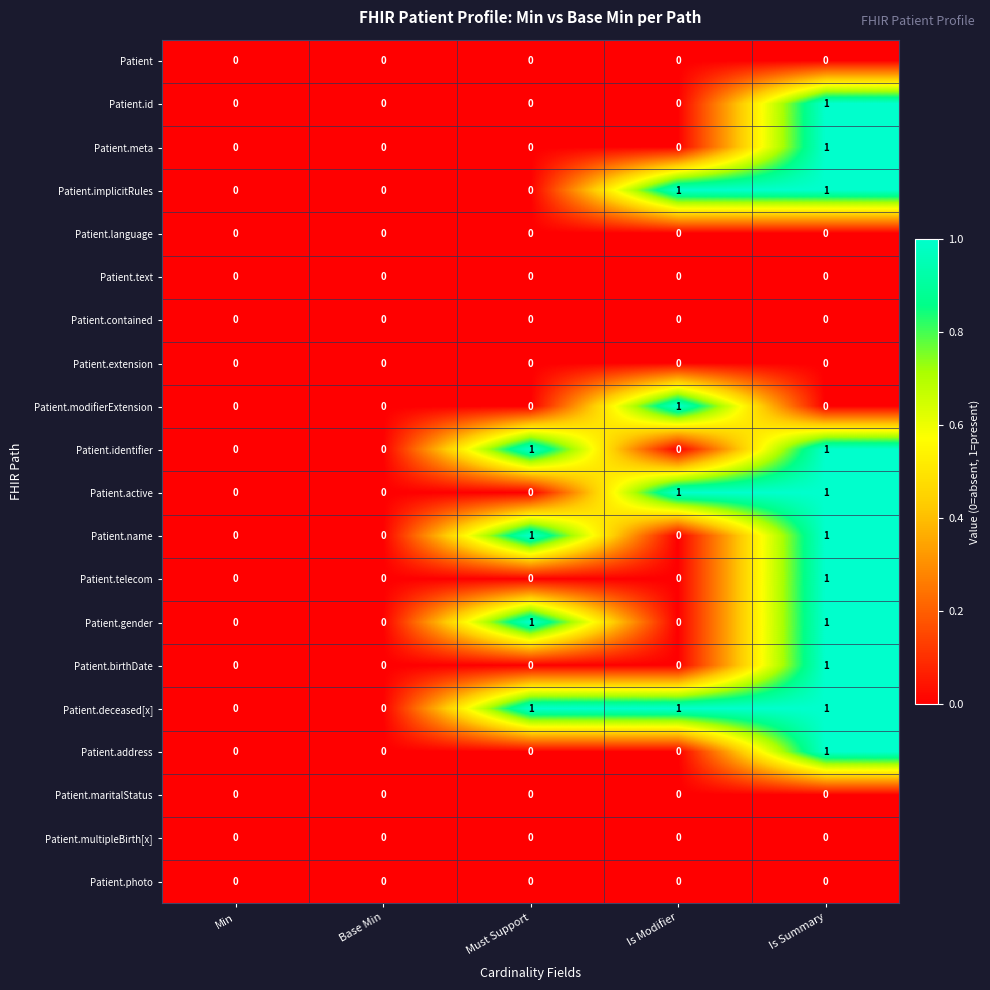

The Patient.photo series shows 0 at Base Min. True or false?

True